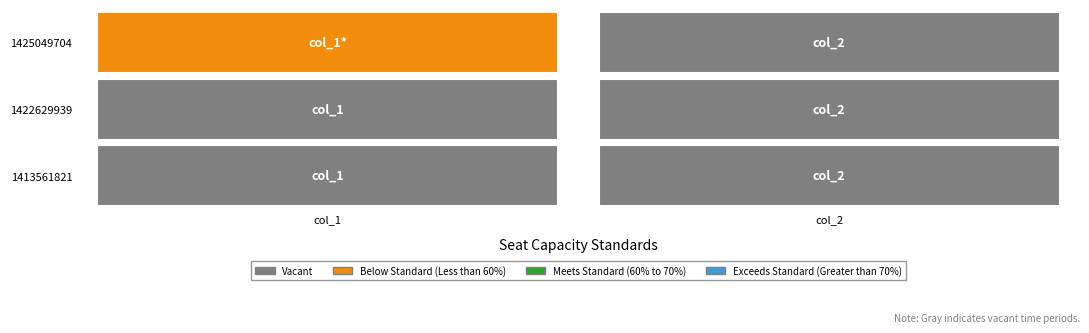

Is it true that 1425049704 equals 0 at 1?

False